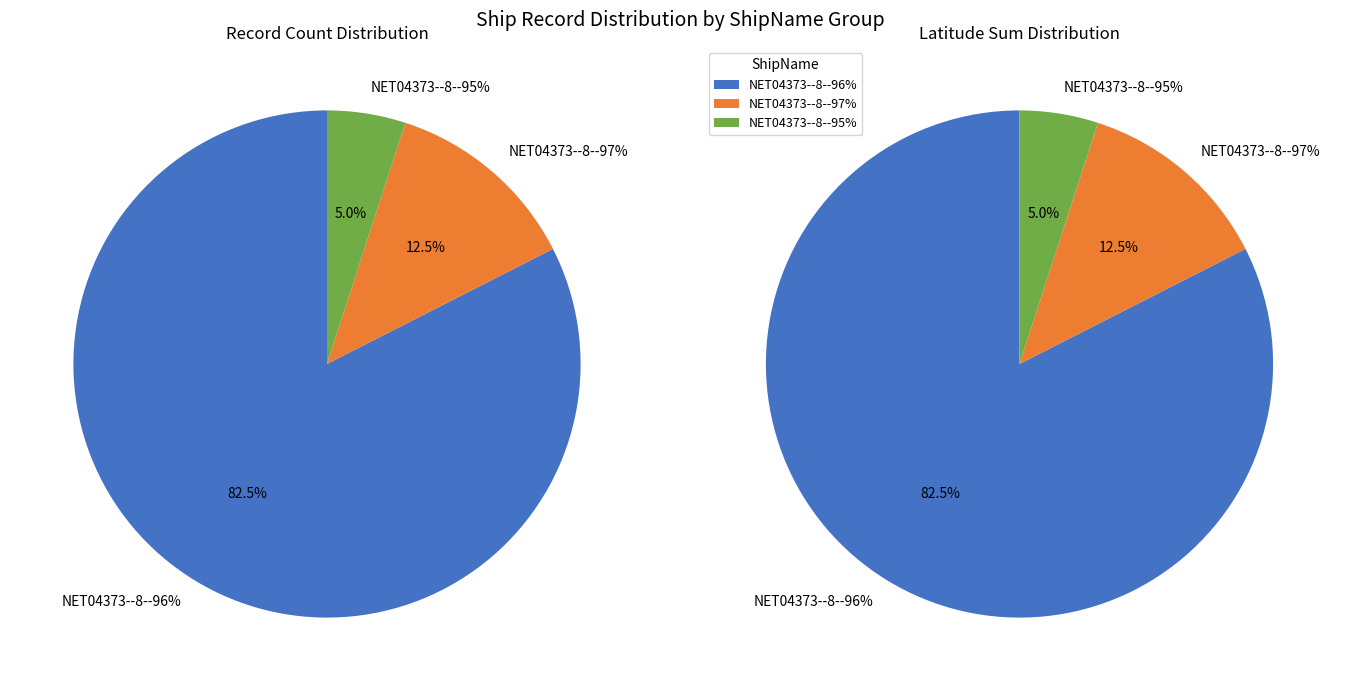

Is it true that 28 is 2% of the pie?

True